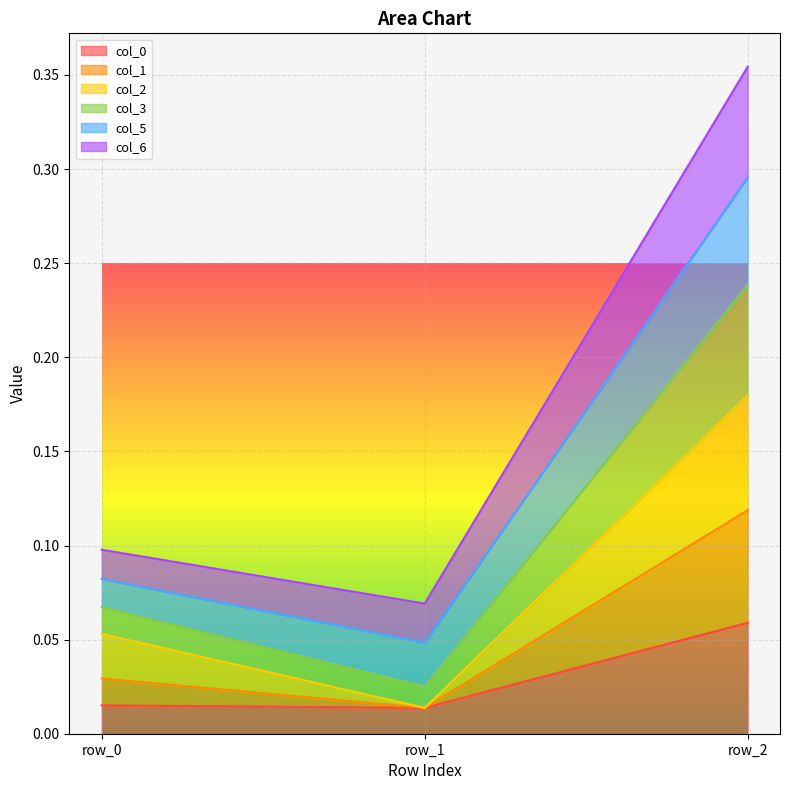

True or false: col_1 has a value of 0.3 at row_2.

False